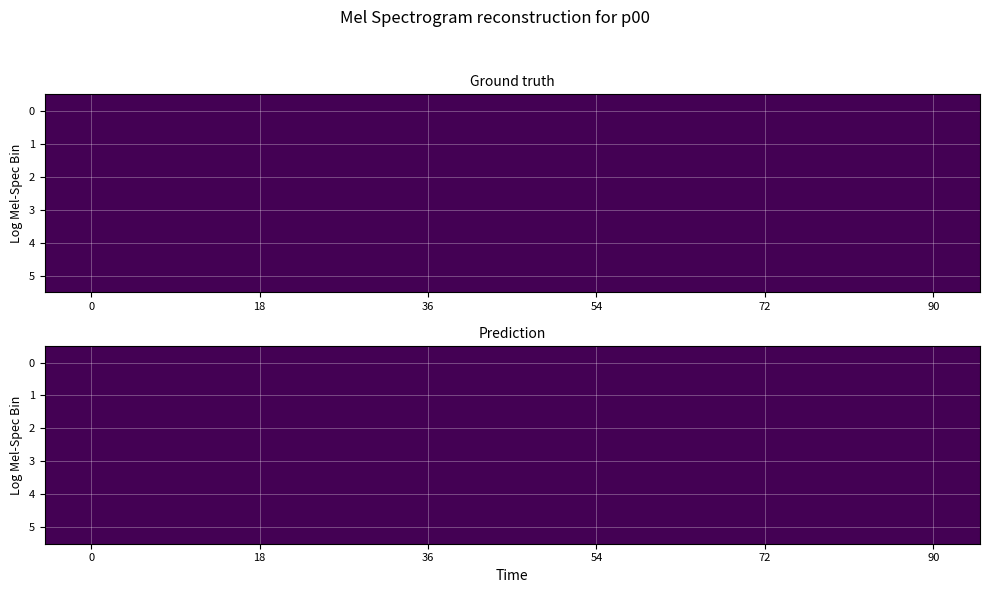

Between 2 and 1, which is larger?

2